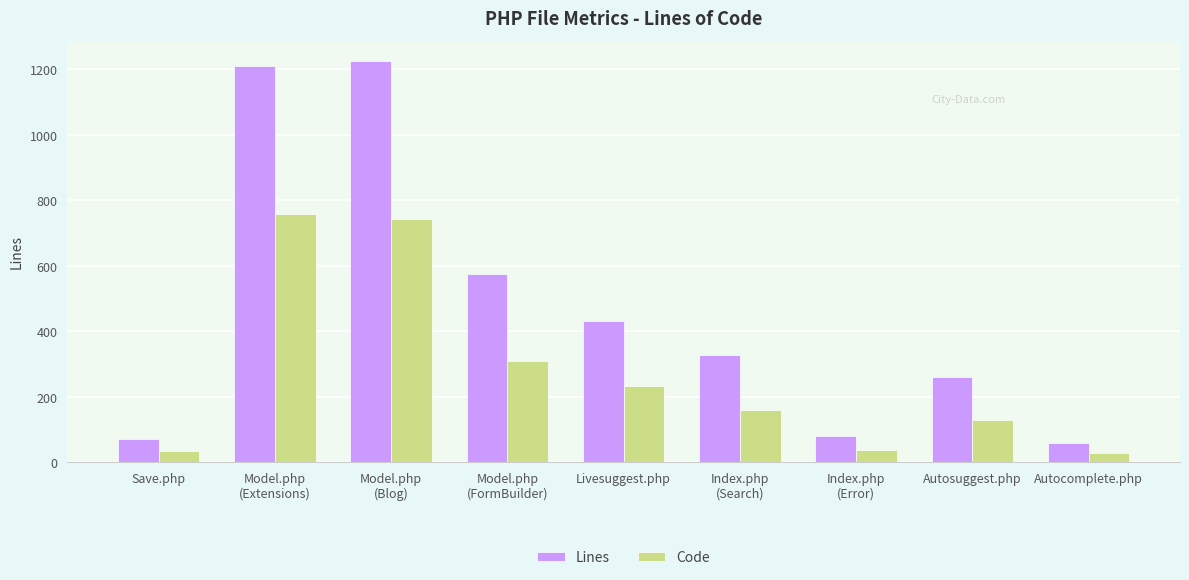

Rank the series at Model.php
(Extensions) from lowest to highest value.

Code, Lines